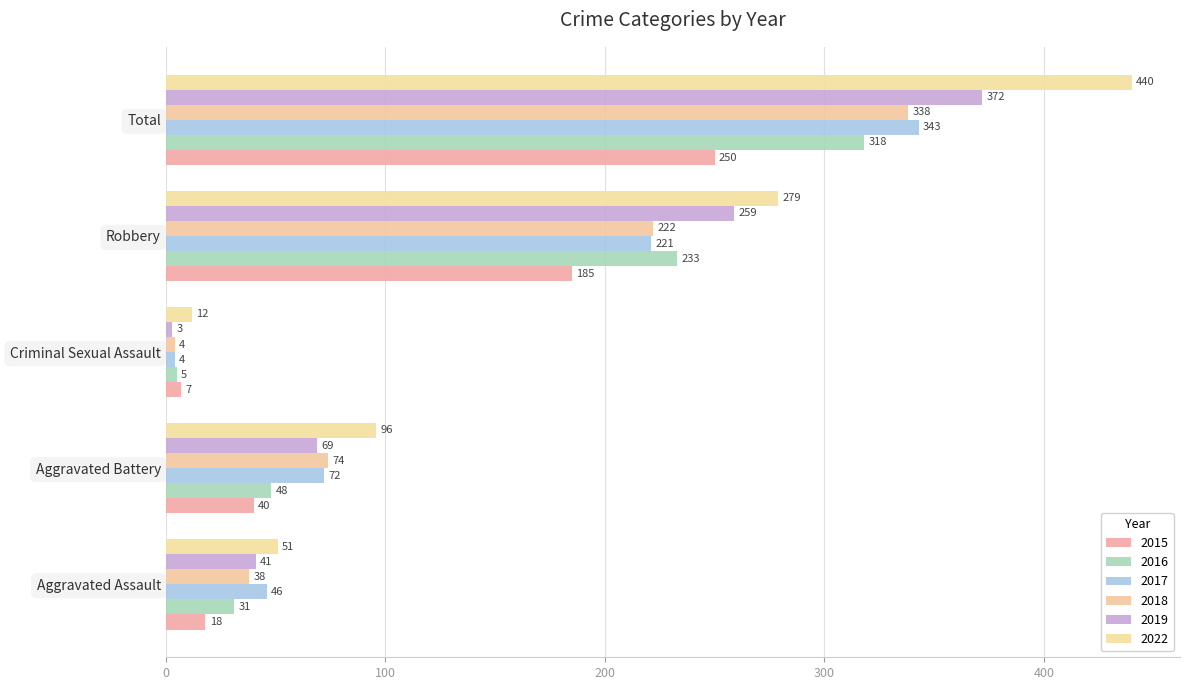

What is the difference between the 2015 values at Robbery and Aggravated Battery?

145